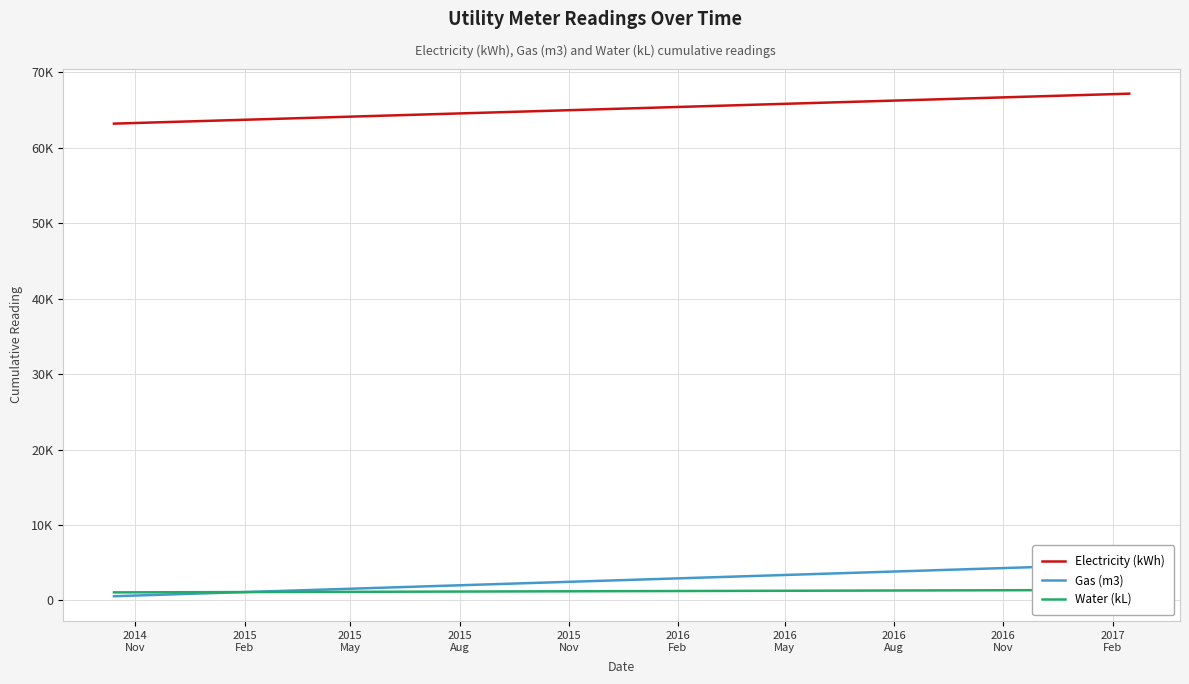

Reading left to right, transcribe all the data shown in this chart.

Electricity (kWh): 63172	63381	63590	63799	64008	64217	64426	64635	64844	65053	65262	65471	65680	65889	66098	66307	66516	66725	66934	67143
Gas (m3): 563	787	1011	1235	1459	1683	1907	2131	2355	2579	2803	3027	3251	3475	3699	3923	4147	4371	4595	4819
Water (kL): 1070	1087	1104	1121	1138	1155	1172	1189	1206	1223	1240	1257	1274	1291	1308	1325	1342	1359	1376	1393